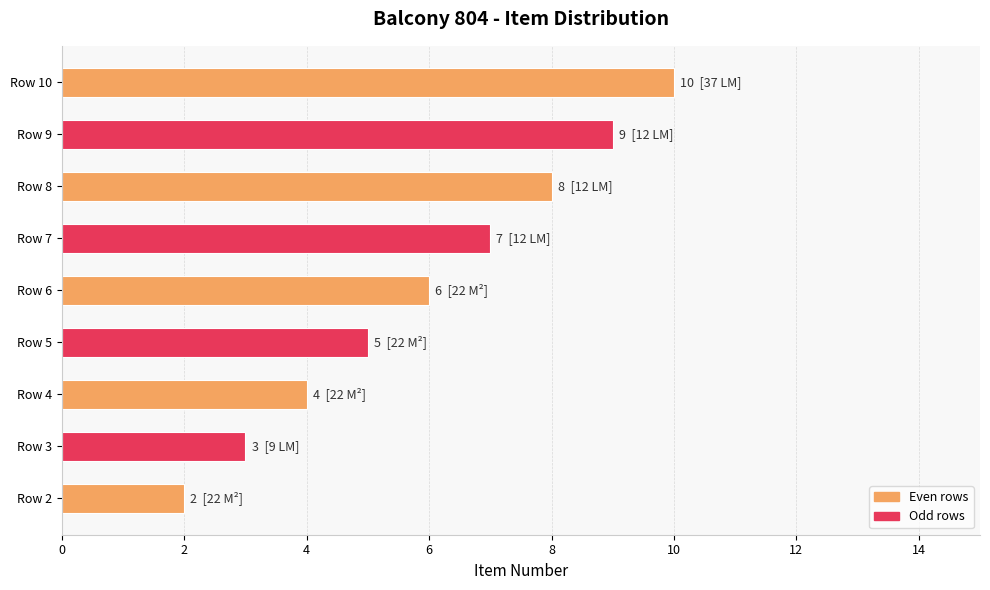

What is the difference between the second highest and second lowest values?

6